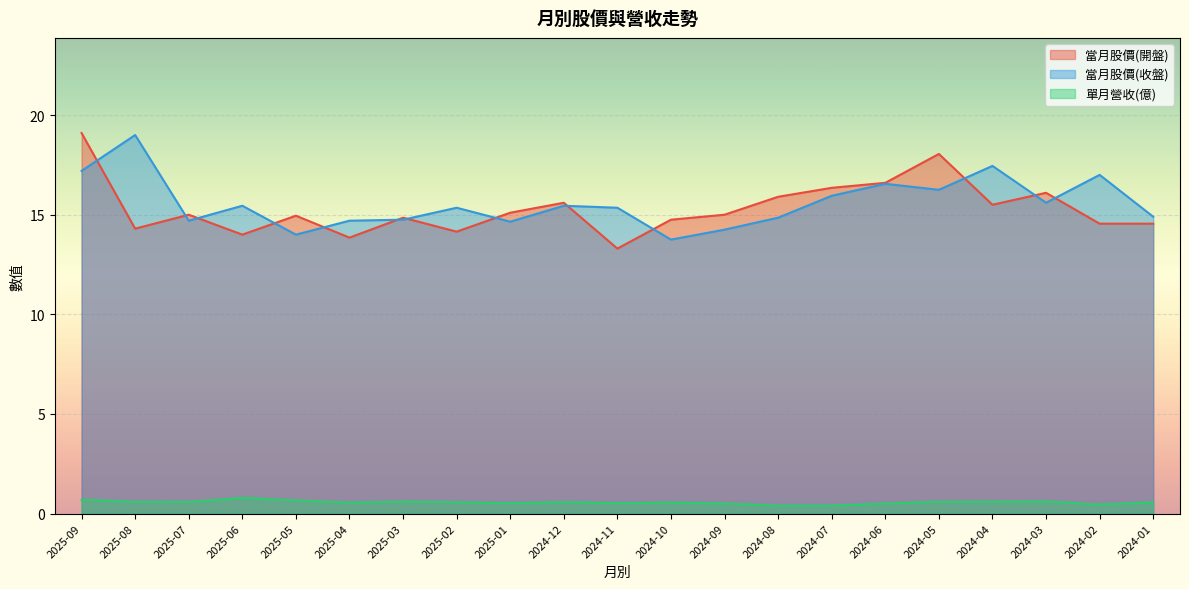

At 2024-12, list the series in order from largest to smallest.

當月股價(開盤), 當月股價(收盤), 單月營收(億)